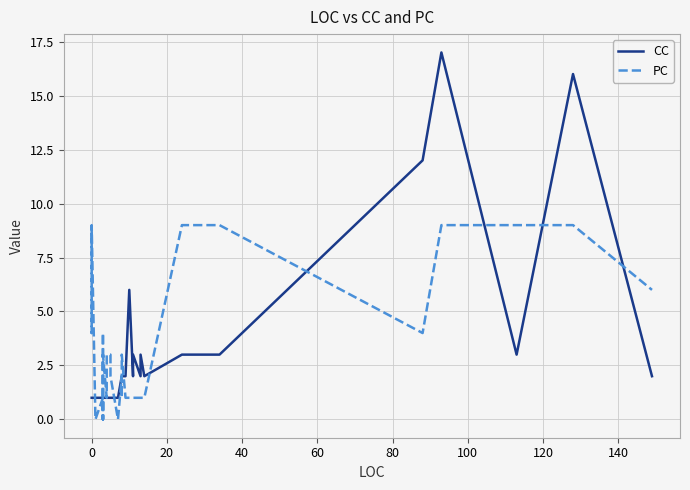

At how many categories does at least one series exceed 7?

9